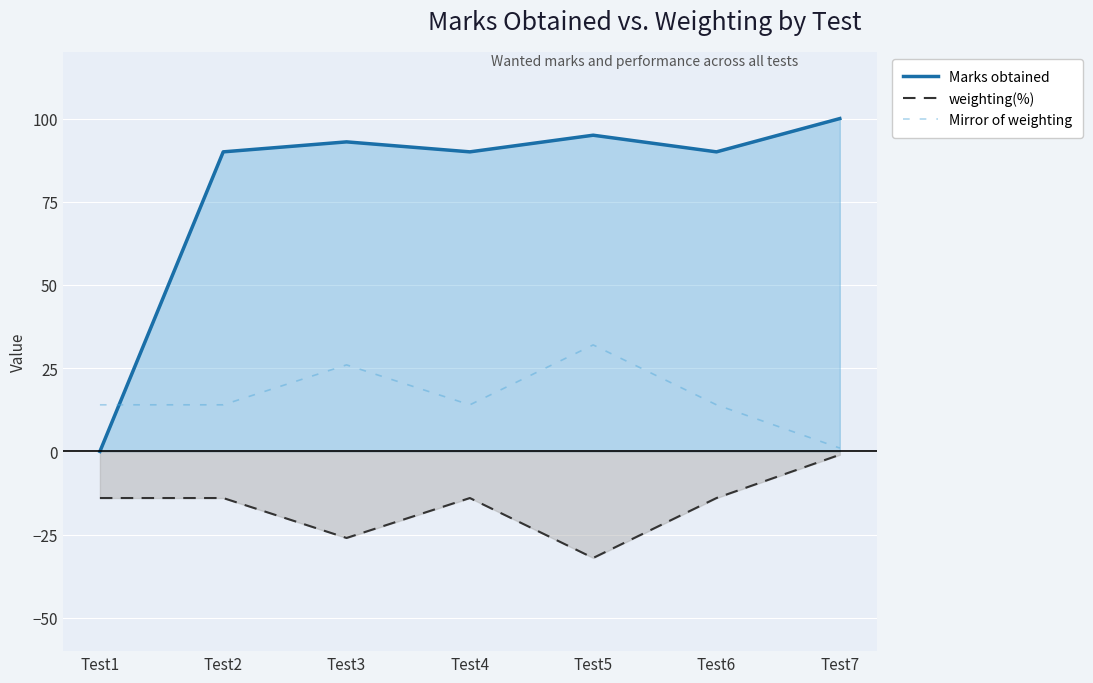

Read the Mirror of weighting value at Test5, to the nearest 5.

30